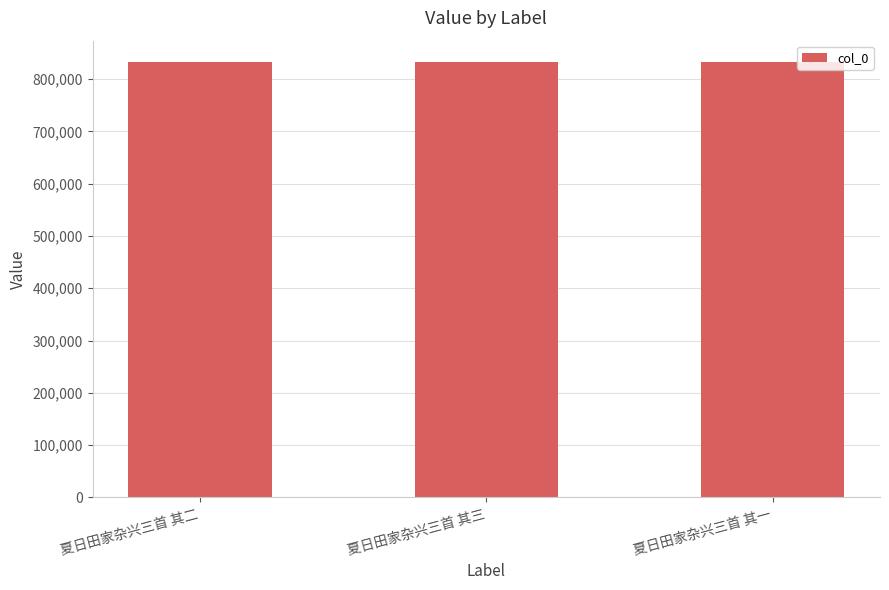

What is the ratio of the value at 夏日田家杂兴三首 其二 to the value at 夏日田家杂兴三首 其一?

1.0